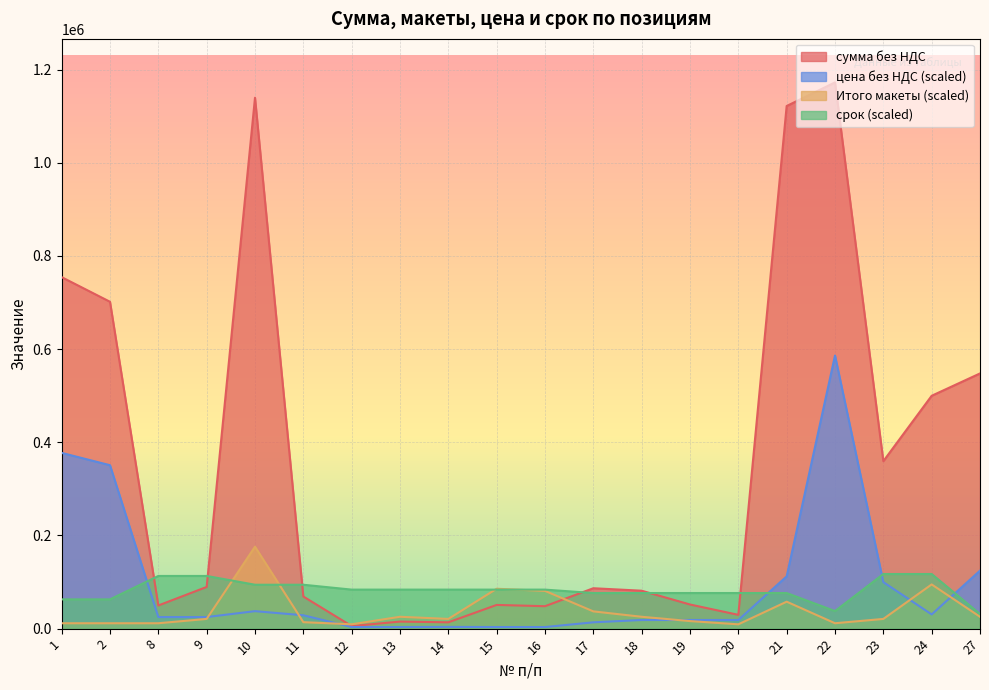

What is the value of the Итого макеты point at the 1st from the left?

11569.5